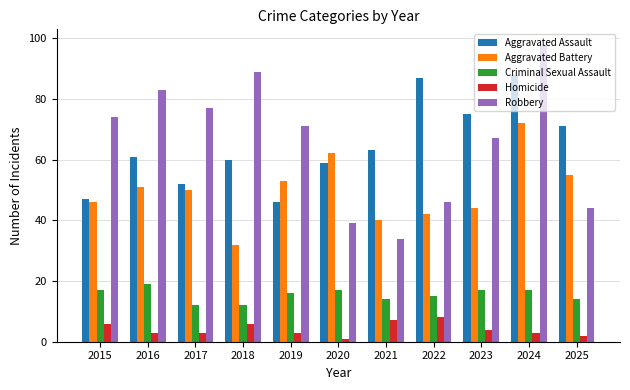

What is the spread (max minus min) of values at 2017?

74